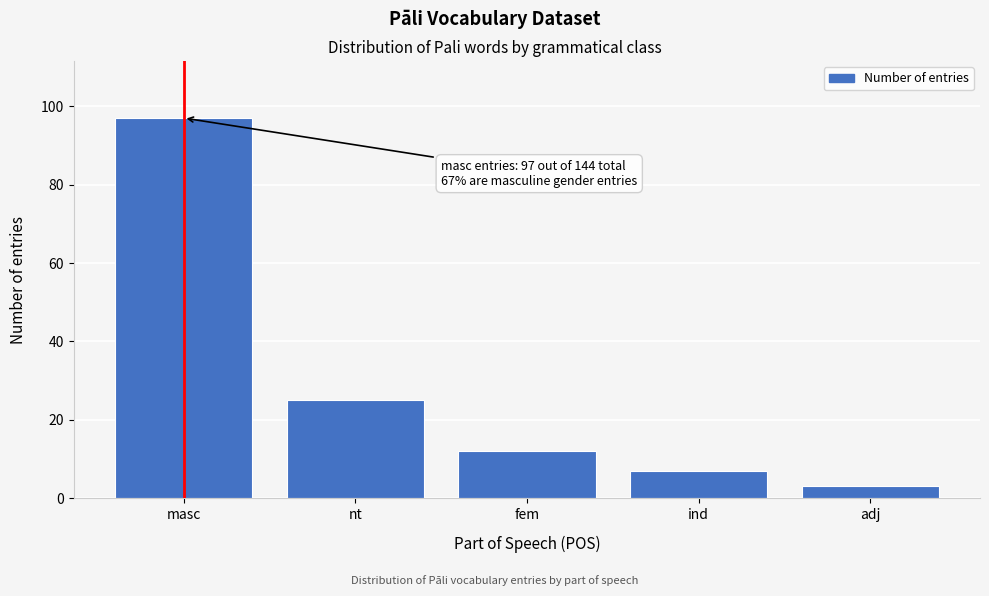

Reading left to right, transcribe all the data shown in this chart.

masc=97	nt=25	fem=12	ind=7	adj=3